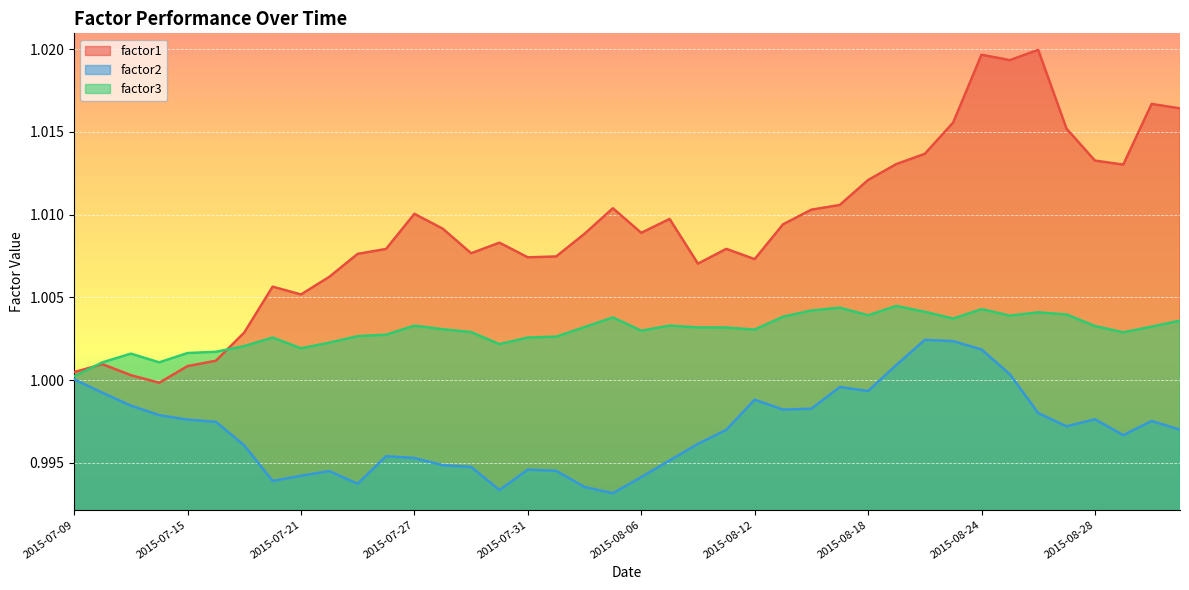

Rank the series by their maximum value, from highest to lowest.

factor1, factor3, factor2